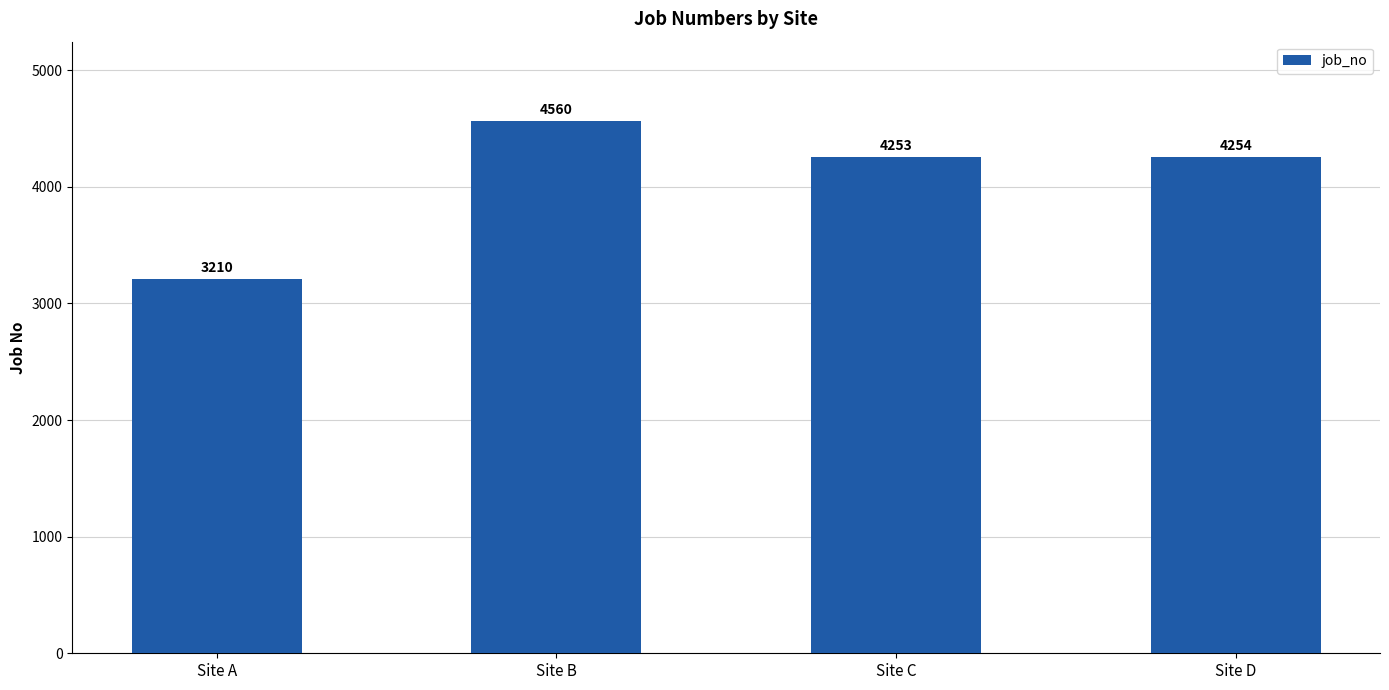

True or false: the data shows 3210 at Site A.

True